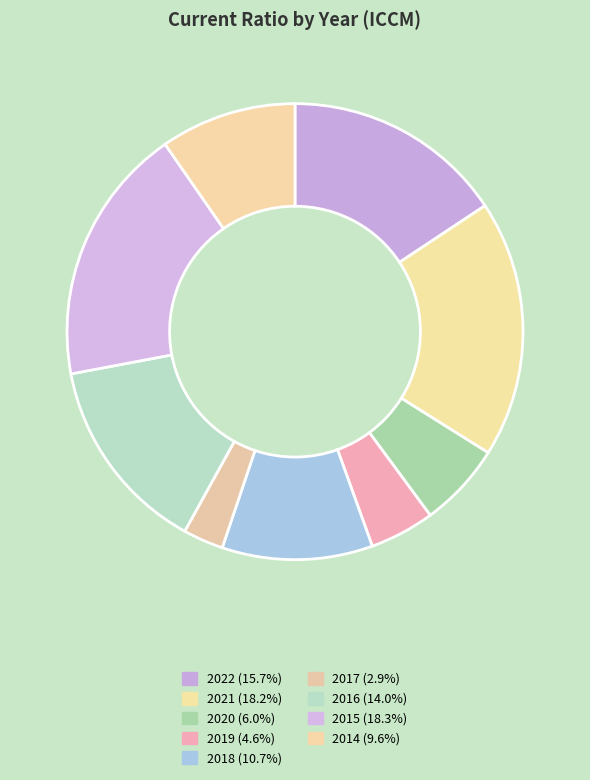

What is the smallest slice in the pie chart?

2017